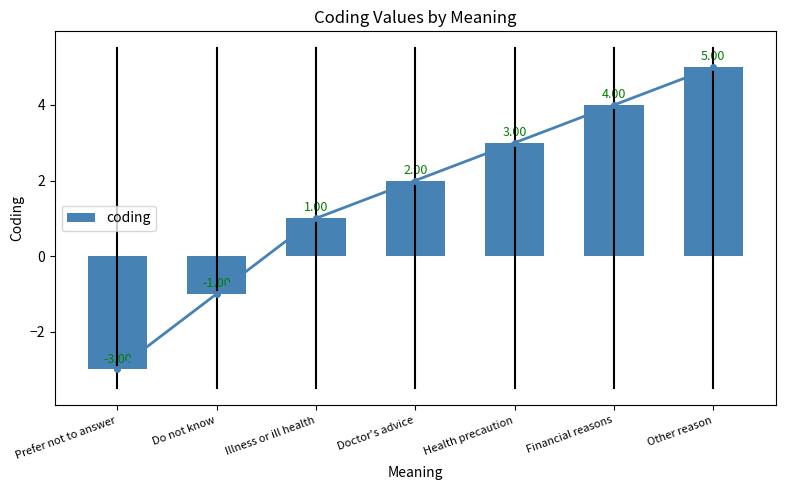

Reading left to right, what are all the values shown in this chart?

Prefer not to answer=-3	Do not know=-1	Illness or ill health=1	Doctor's advice=2	Health precaution=3	Financial reasons=4	Other reason=5